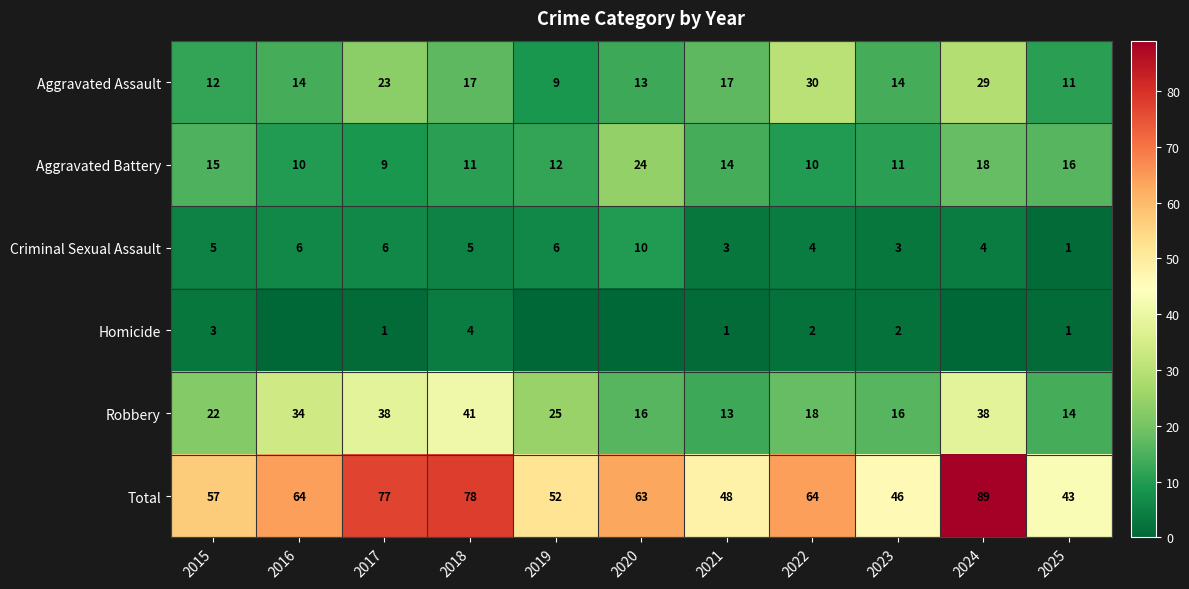

Count the number of categories in the chart.

11